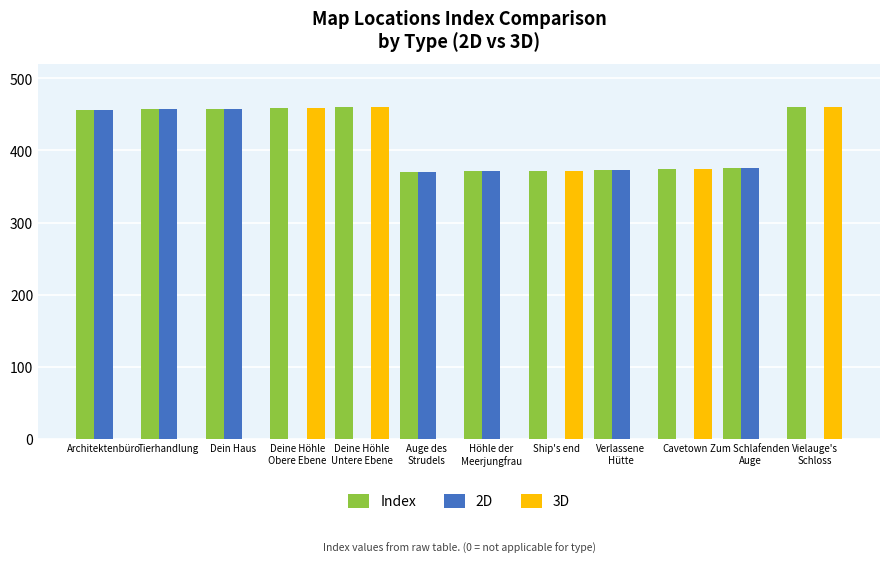

What is the highest value of the Index series?

461